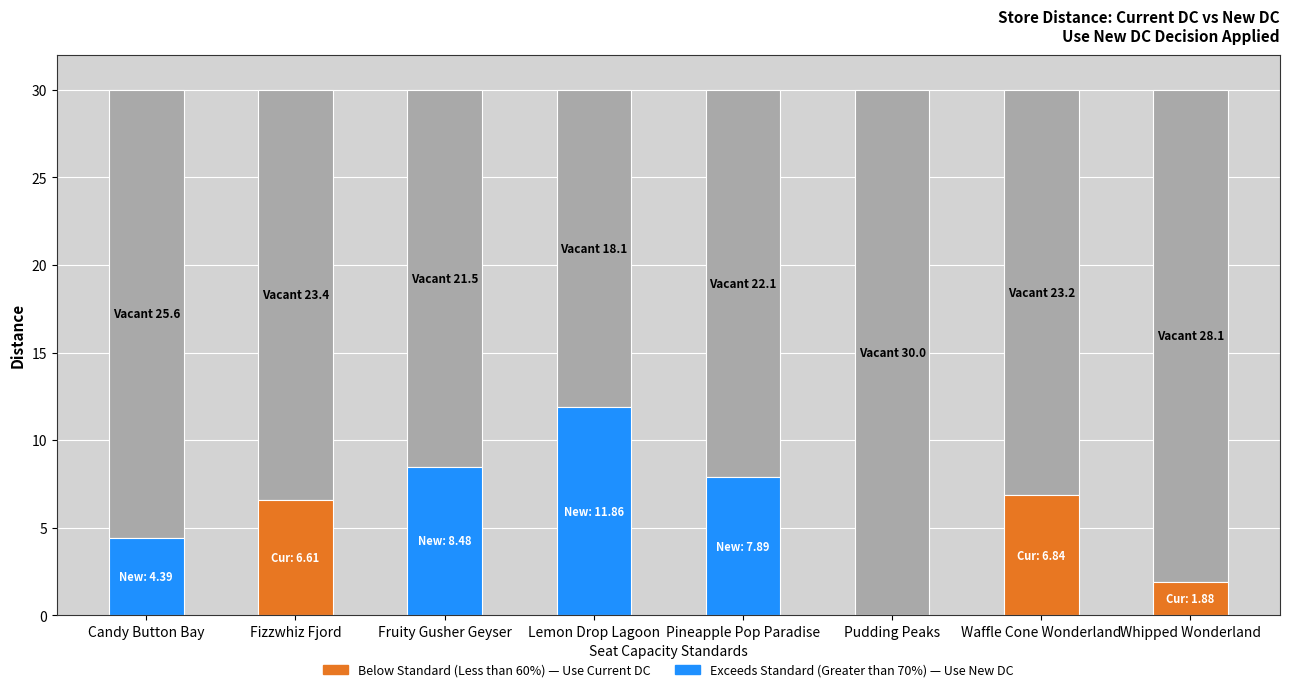

At which label is New DC Dist closest to 11?

Lemon Drop Lagoon